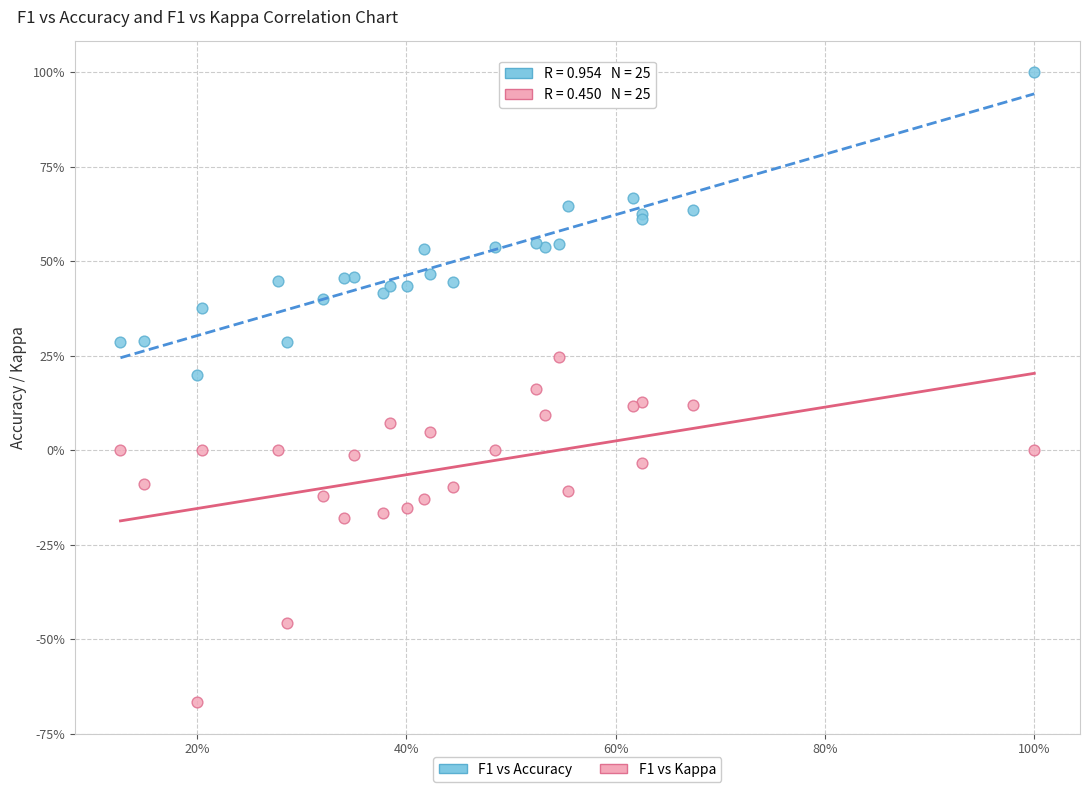

What are all the series names shown in the legend?

F1 vs Accuracy, F1 vs Kappa